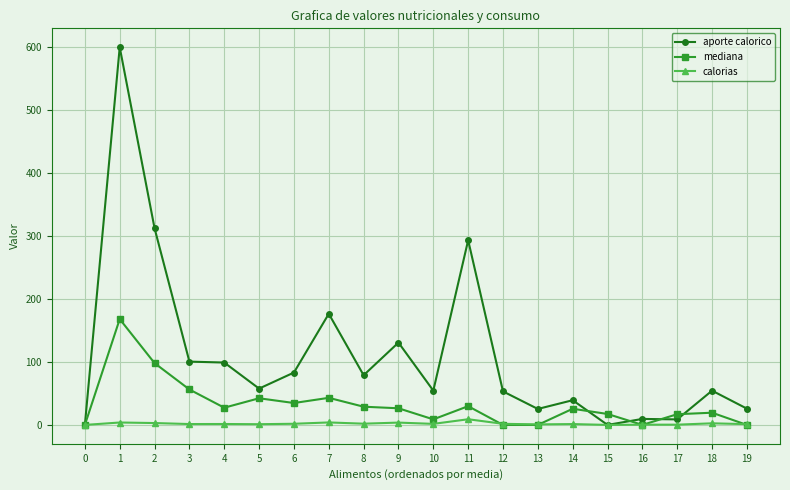

Which series has the largest total across all categories?

aporte calorico